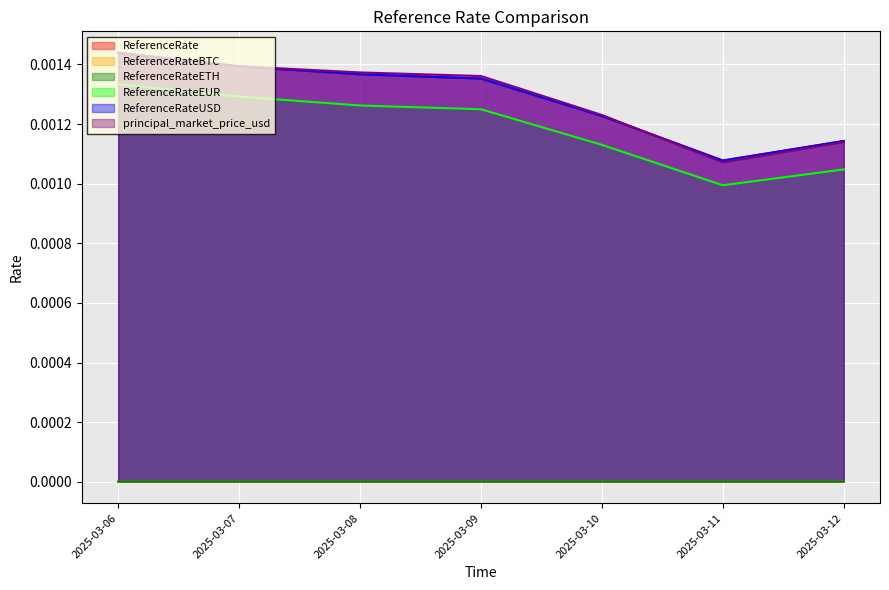

True or false: ReferenceRateUSD has more than 1 interior local peaks.

False